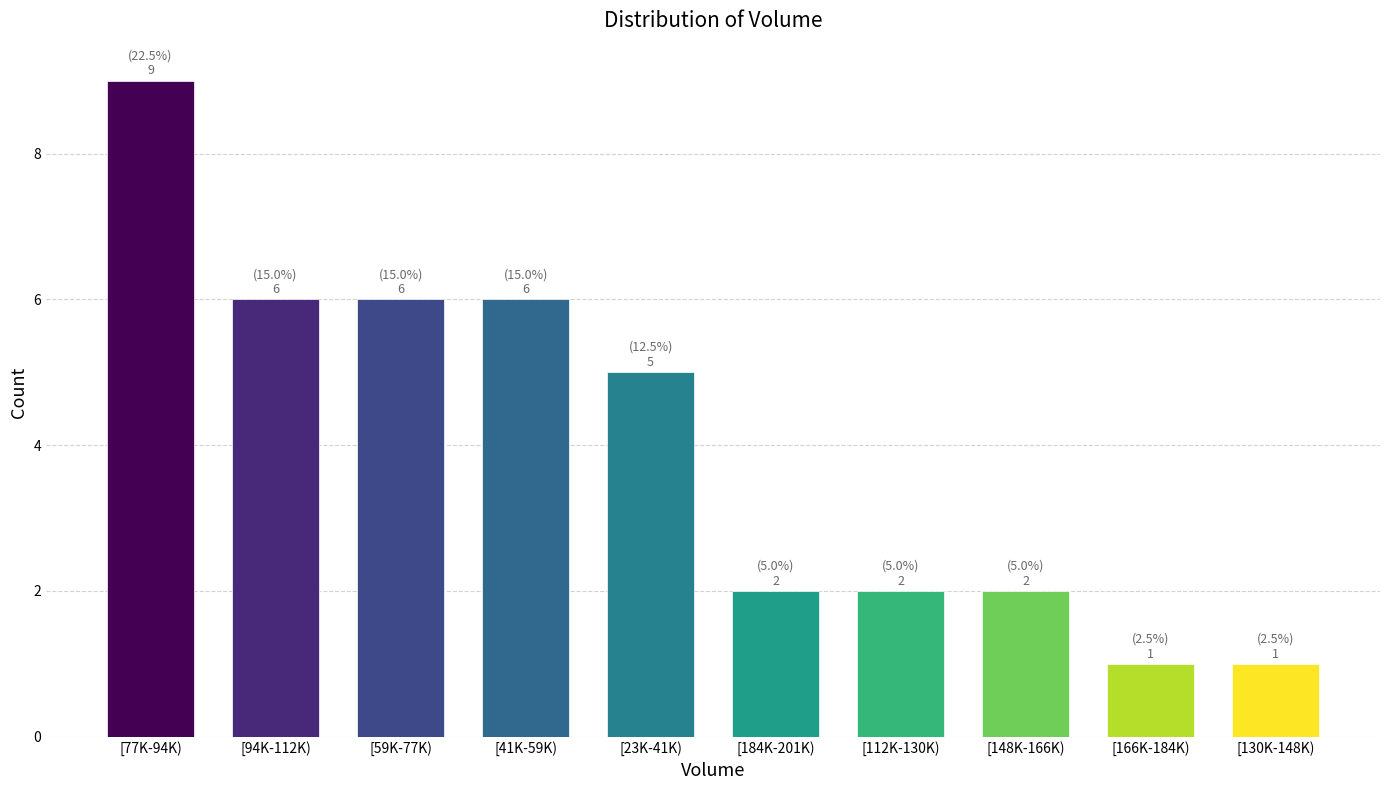

Reading right to left, what are all the values shown in this chart?

1	1	2	2	2	5	6	6	6	9